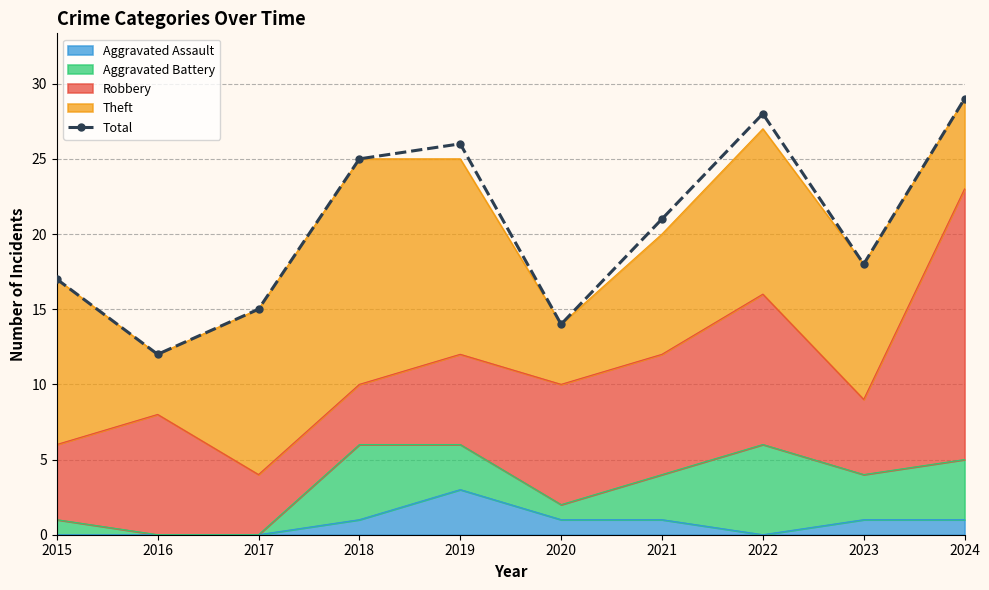

Rank the categories by value from lowest to highest.

2016, 2020, 2017, 2015, 2023, 2021, 2018, 2019, 2022, 2024